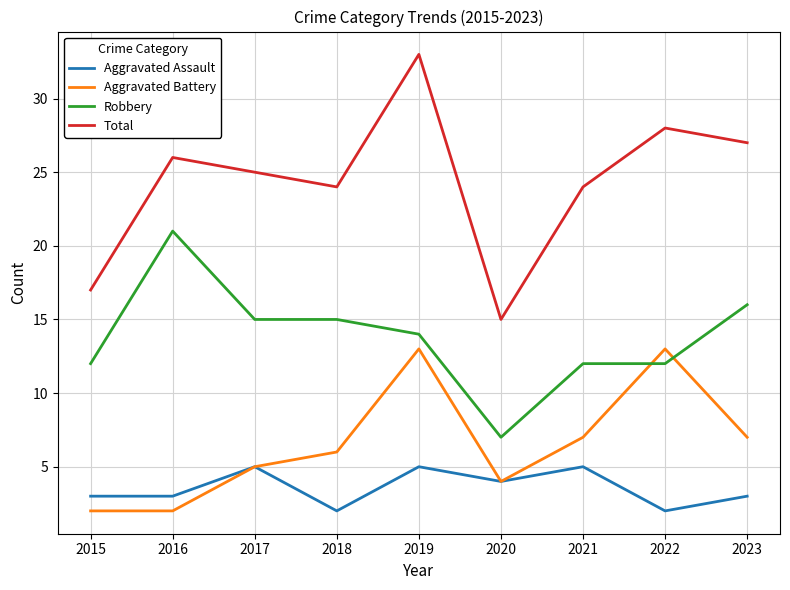

True or false: Aggravated Assault and Total cross at least once.

False